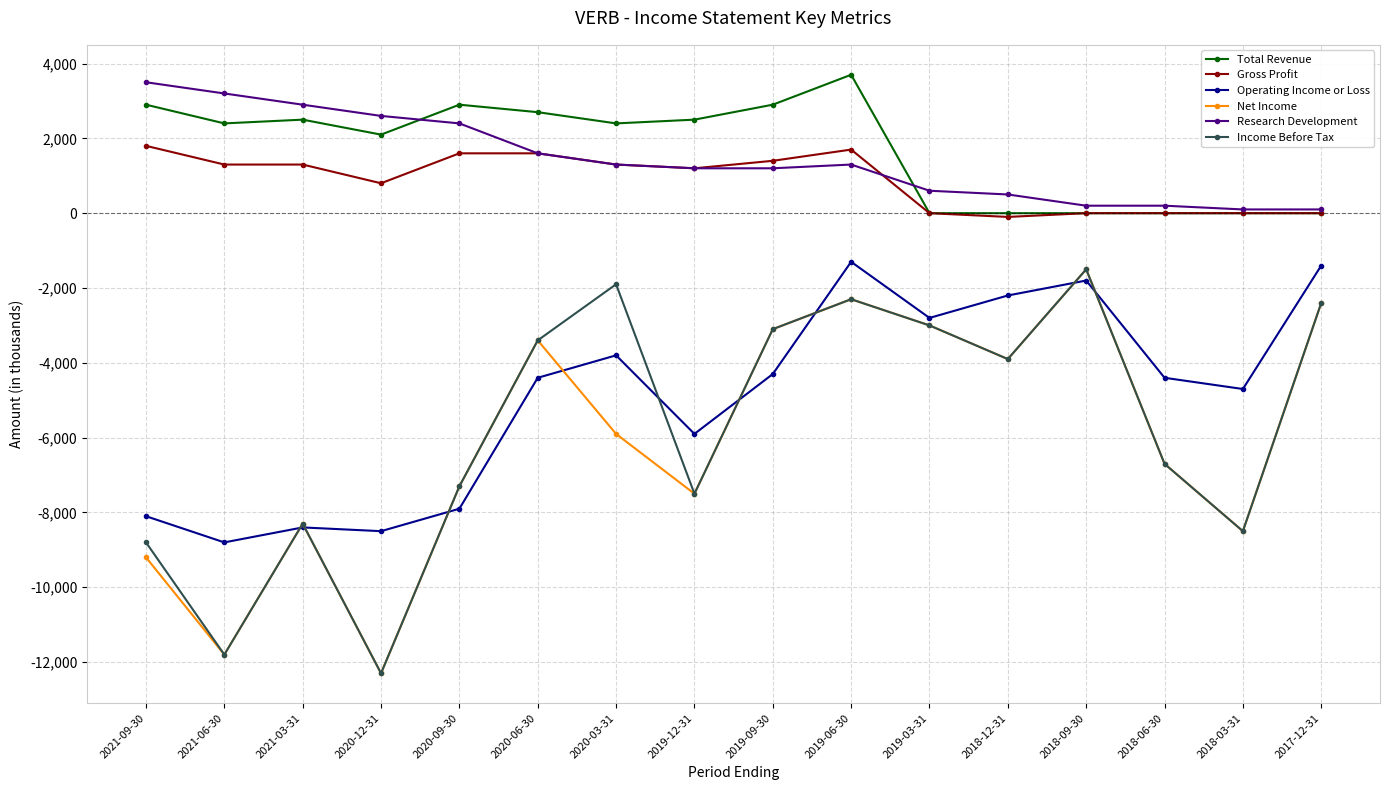

The value of Net Income at 2019-09-30 is -3100. True or false?

True